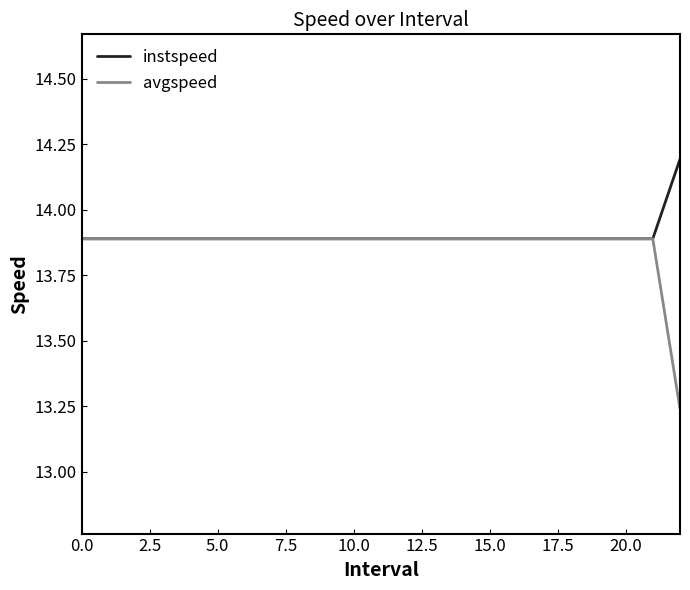

What is the highest value of the instspeed series?

14.2